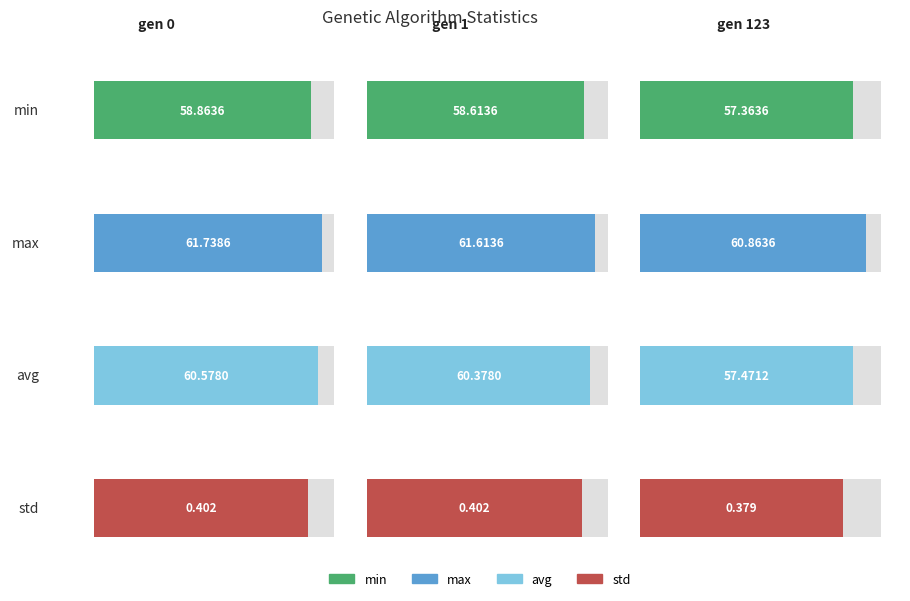

What is the difference between the highest and lowest values at gen 0?

61.3